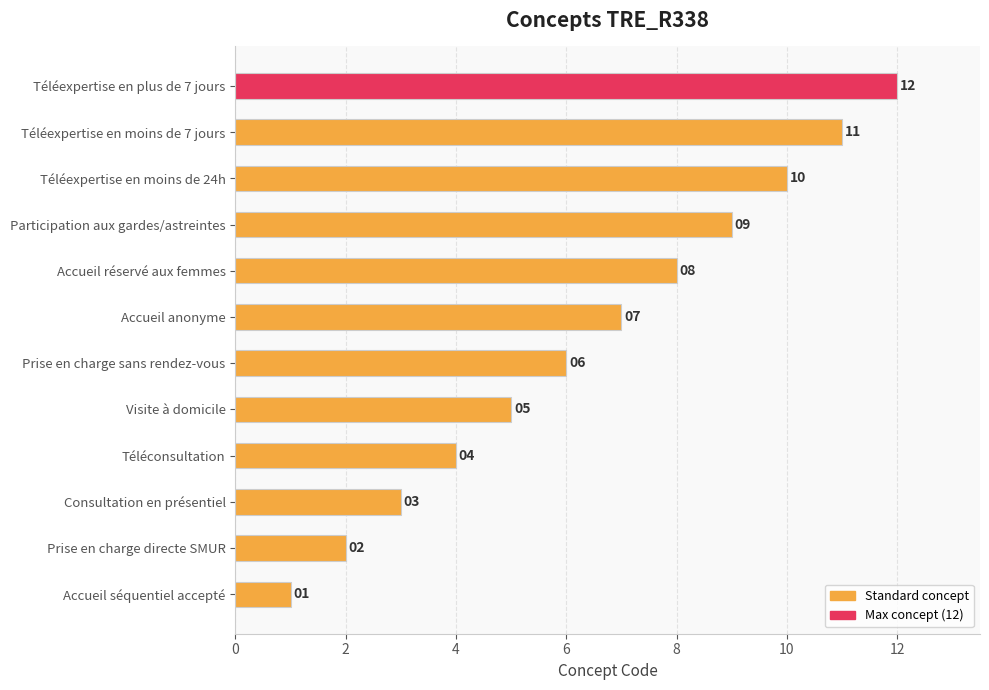

The chart shows a value of 14 at Accueil réservé aux femmes. True or false?

False